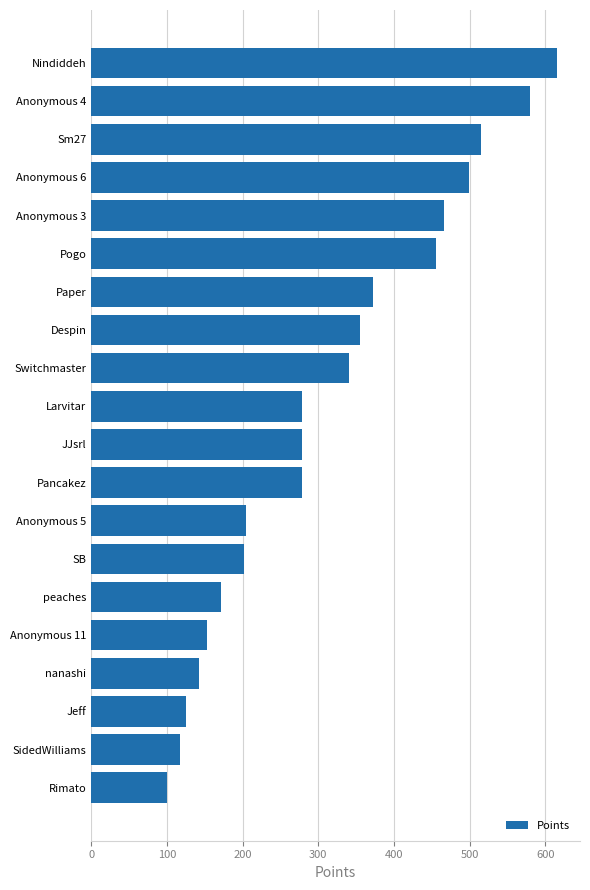

What is the value of the 15th bar from the top?

172